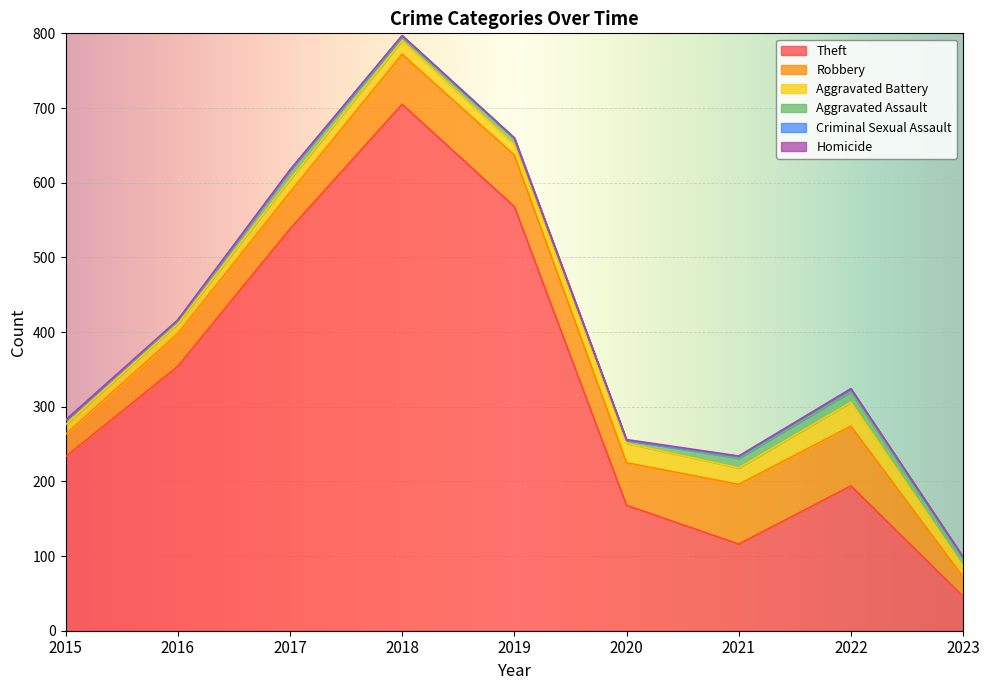

What is the lowest value of the Robbery series?

26